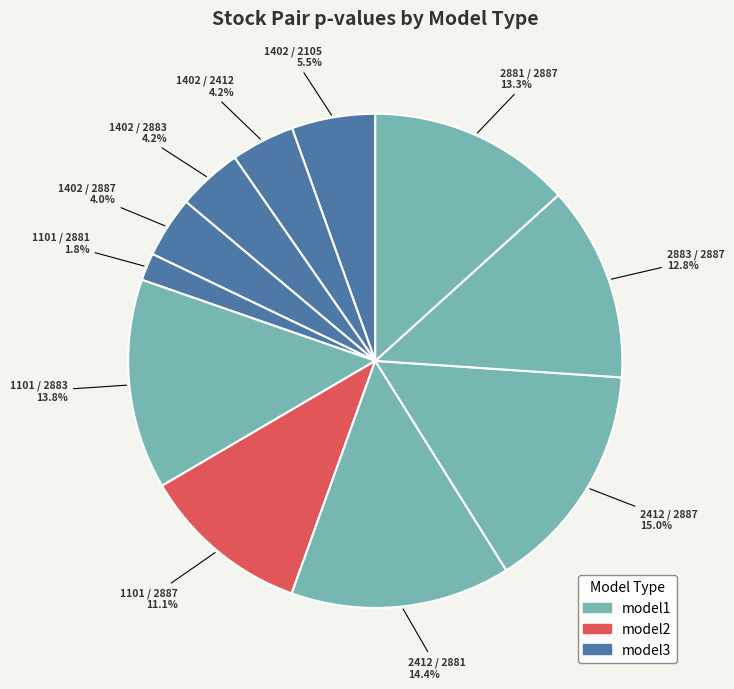

How many slices are in this pie chart?

11